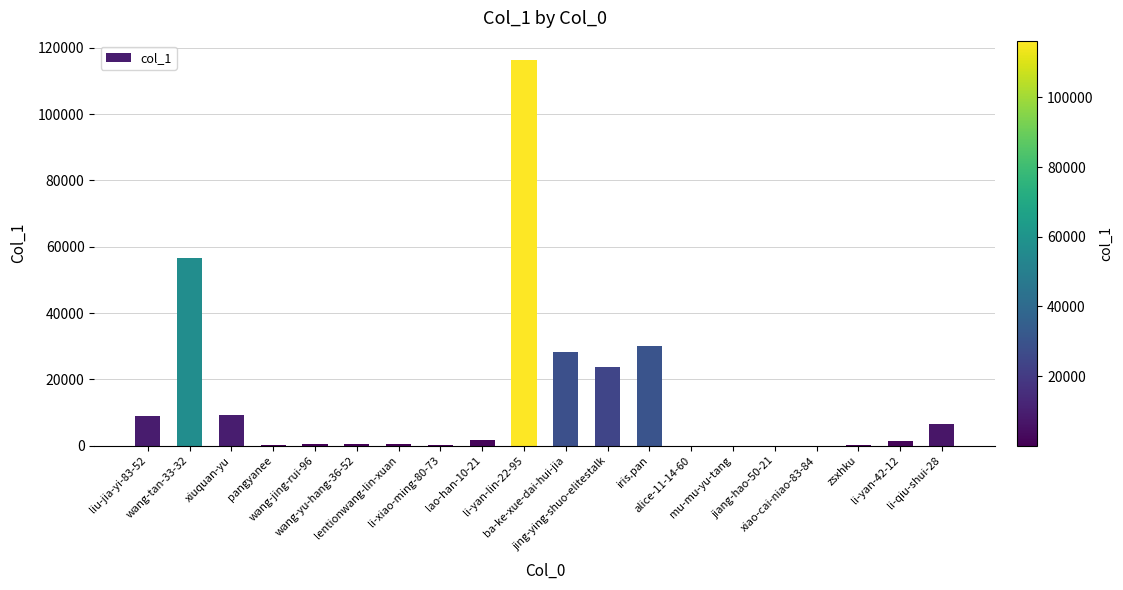

True or false: the data shows 6675 at li-qiu-shui-28.

True